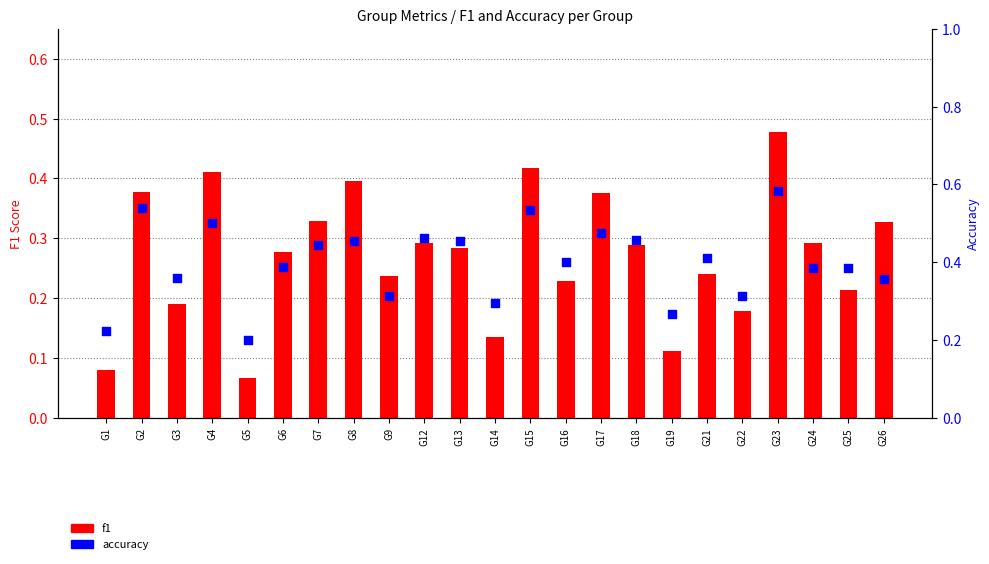

Which series reaches the maximum Y coordinate?

accuracy